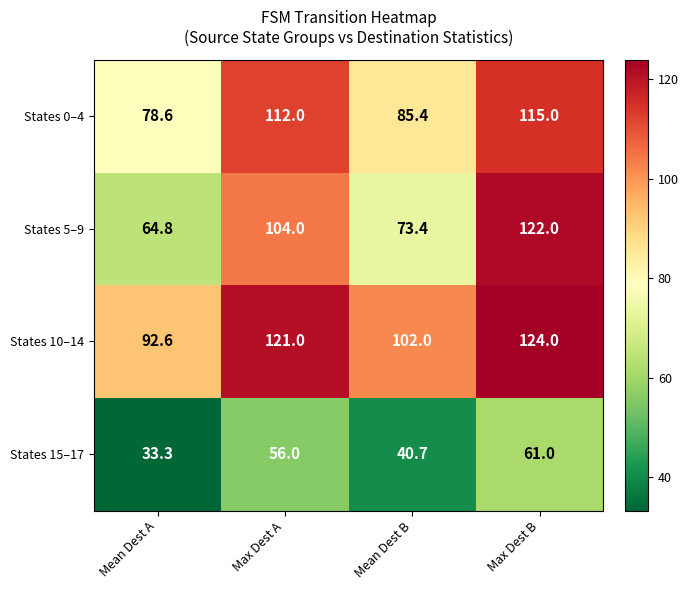

Is it true that States 5–9 equals 64.8 at Mean Dest A?

True